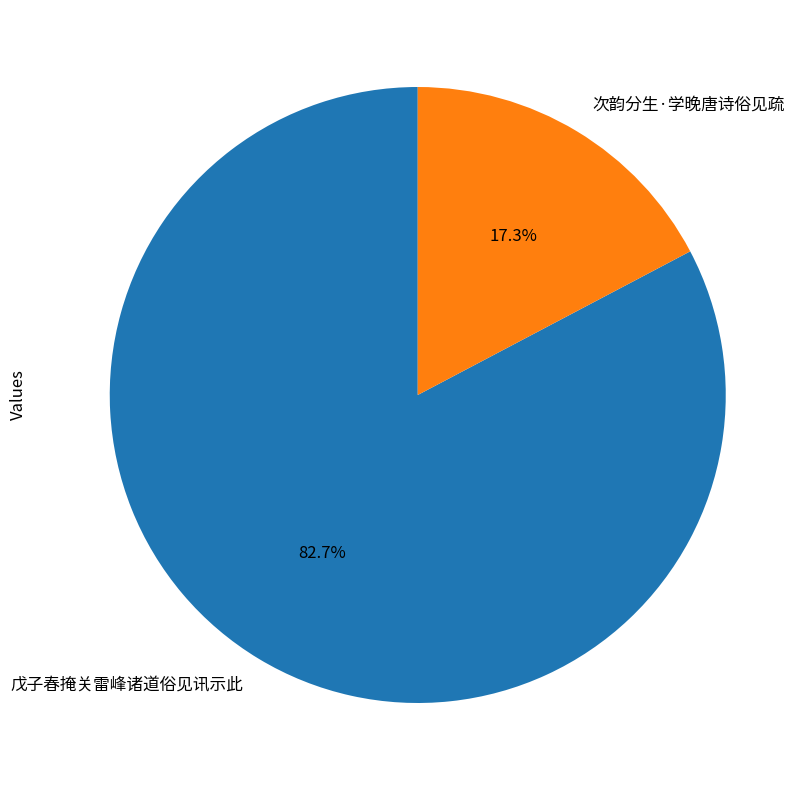

Does 戊子春掩关雷峰诸道俗见讯示此 represent more than half of the total?

Yes